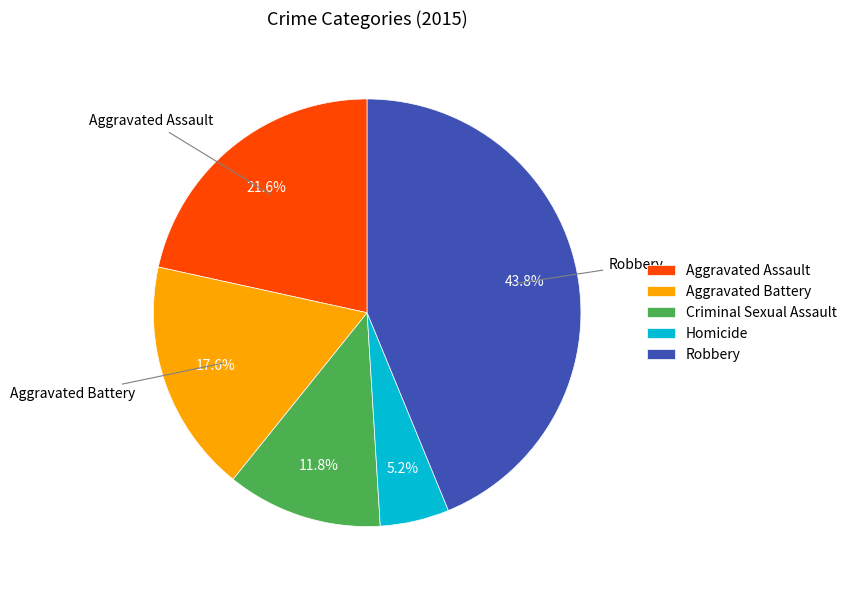

Which slice is the smallest?

Homicide